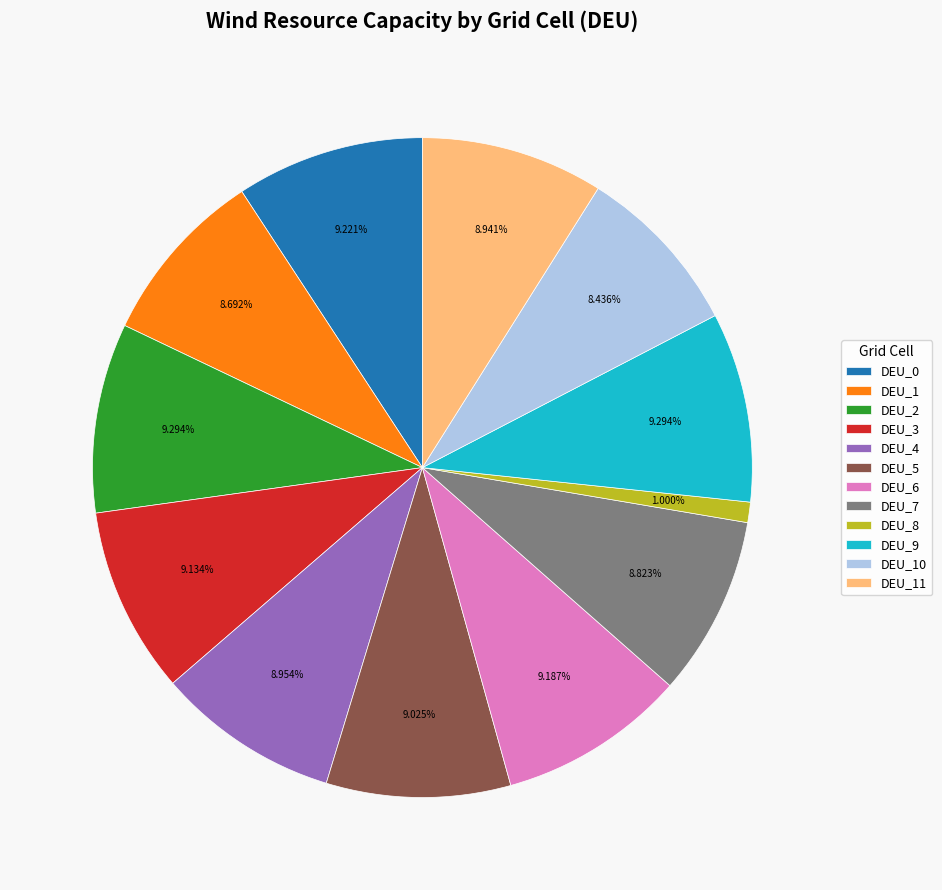

Does any single category account for the majority?

No